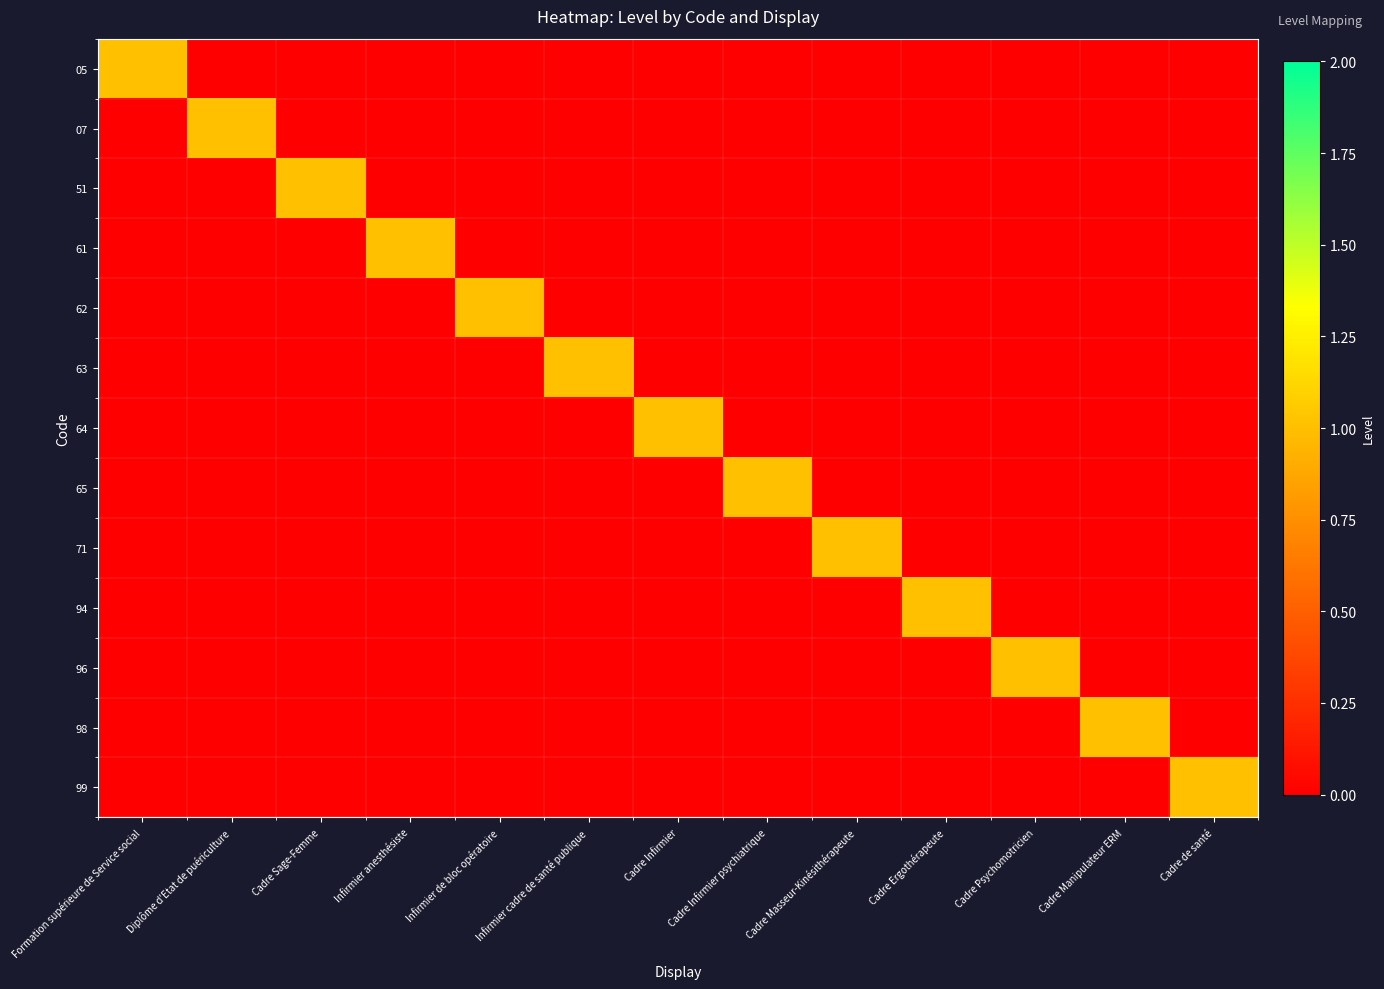

At Diplôme d'Etat de puériculture, list the series in order from largest to smallest.

07, 05, 51, 61, 62, 63, 64, 65, 71, 94, 96, 98, 99